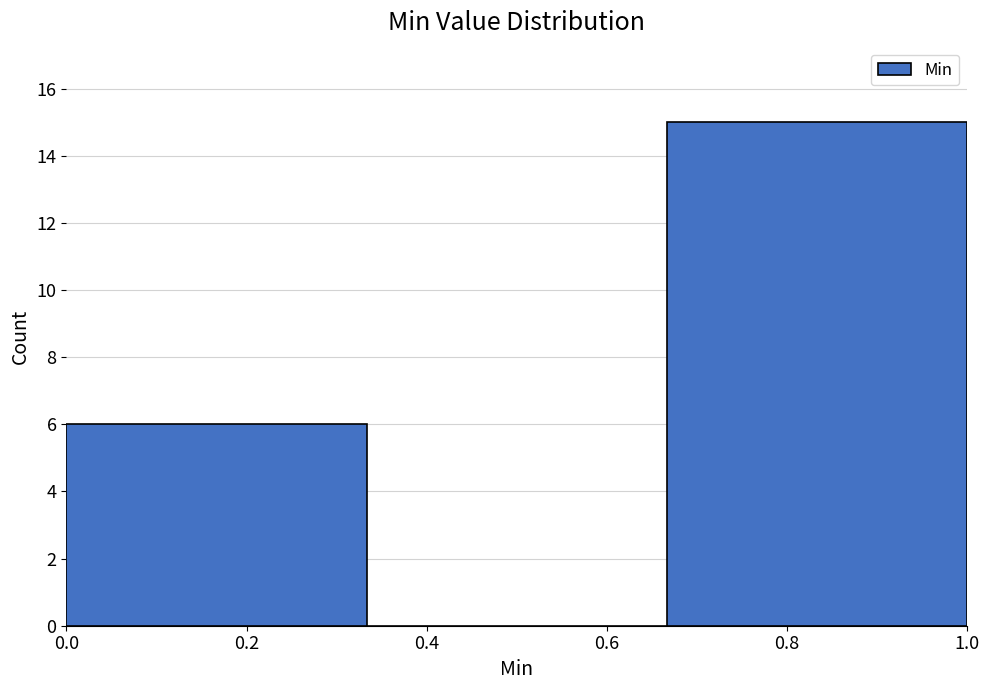

Reading left to right, transcribe this chart: for each bar, give the range it covers on the x-axis and its height. Neither the bar edges nor the heights are printed on the chart, so give them approximately, as read against the axes.

0.00 to 0.34: 6
0.34 to 0.66: 0
0.66 to 1.00: 15